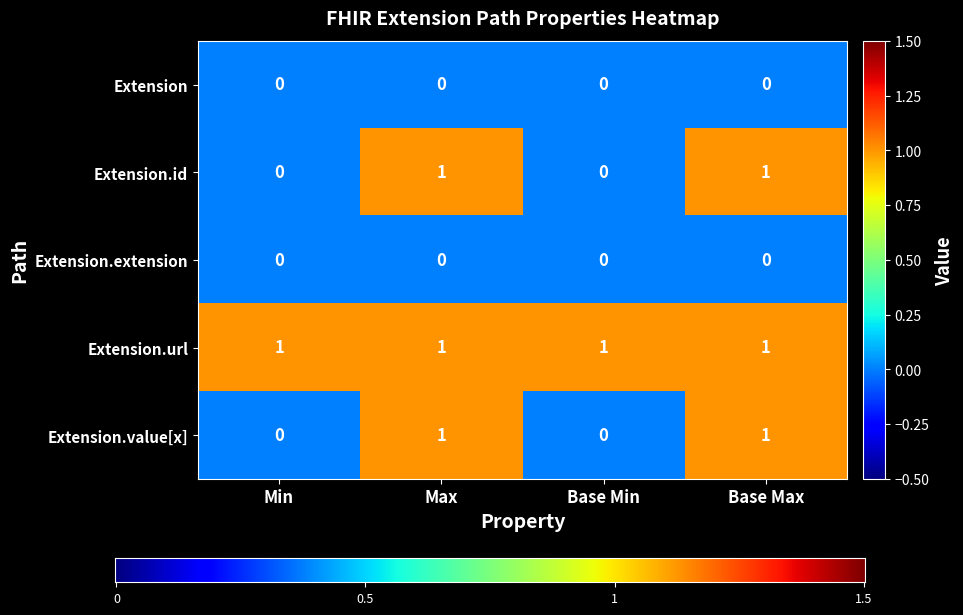

What is the sum of all Extension.url values?

4